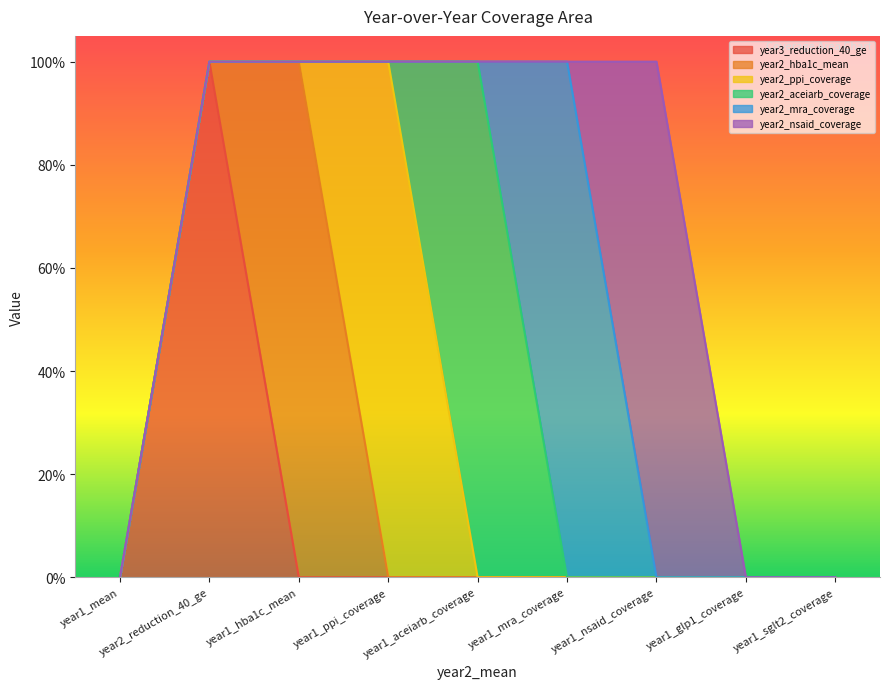

How many year2_nsaid_coverage values are between 0 and 1?

9